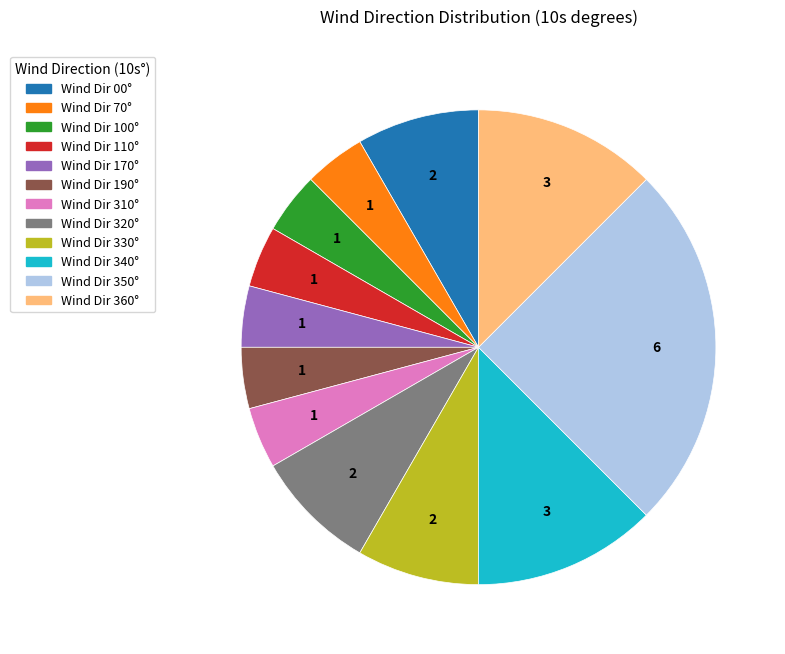

Do Wind Dir 350° and Wind Dir 170° together represent more than half of the pie?

No